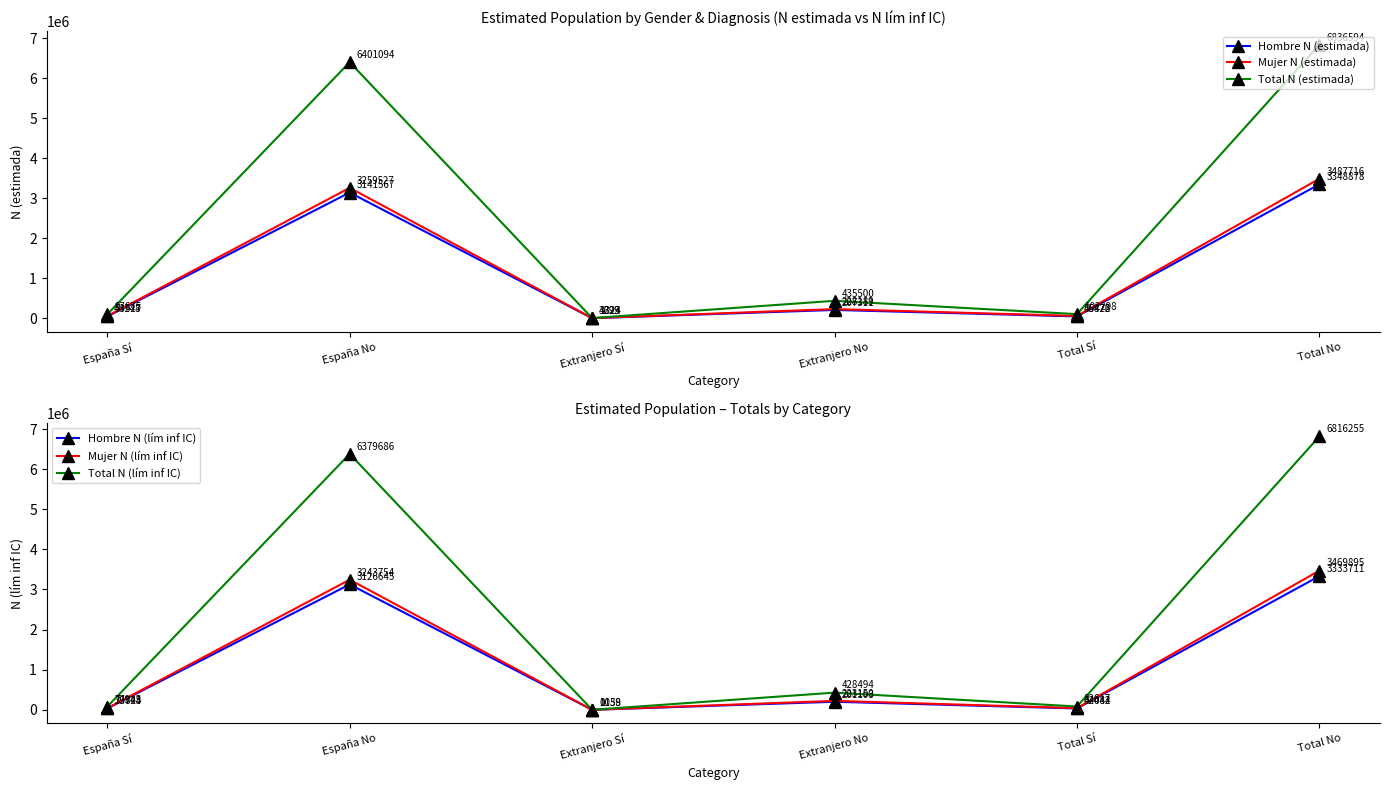

At which label does Mujer N (estimada) reach its minimum?

Extranjero Sí